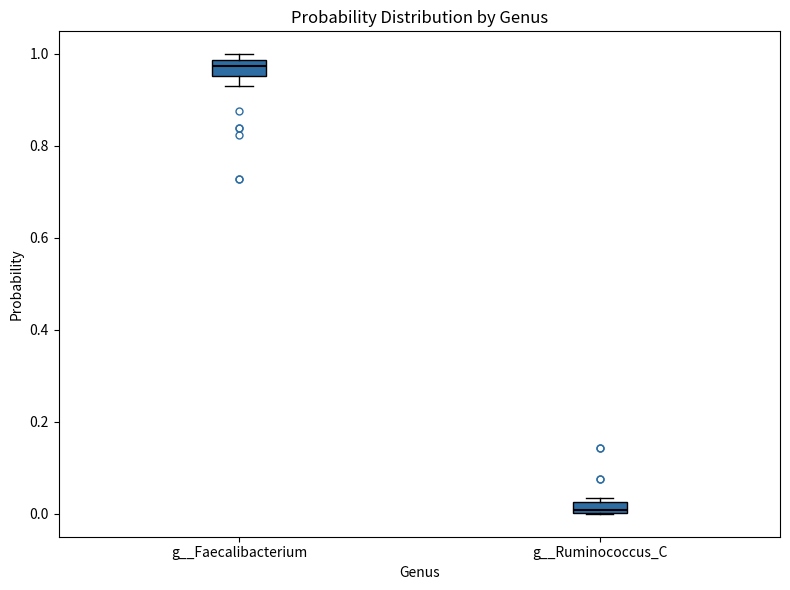

Where is the lower edge of the box for g__Ruminococcus_C on the y-axis? The values are not printed on the chart, so give them approximately, as read against the axis.

0.00